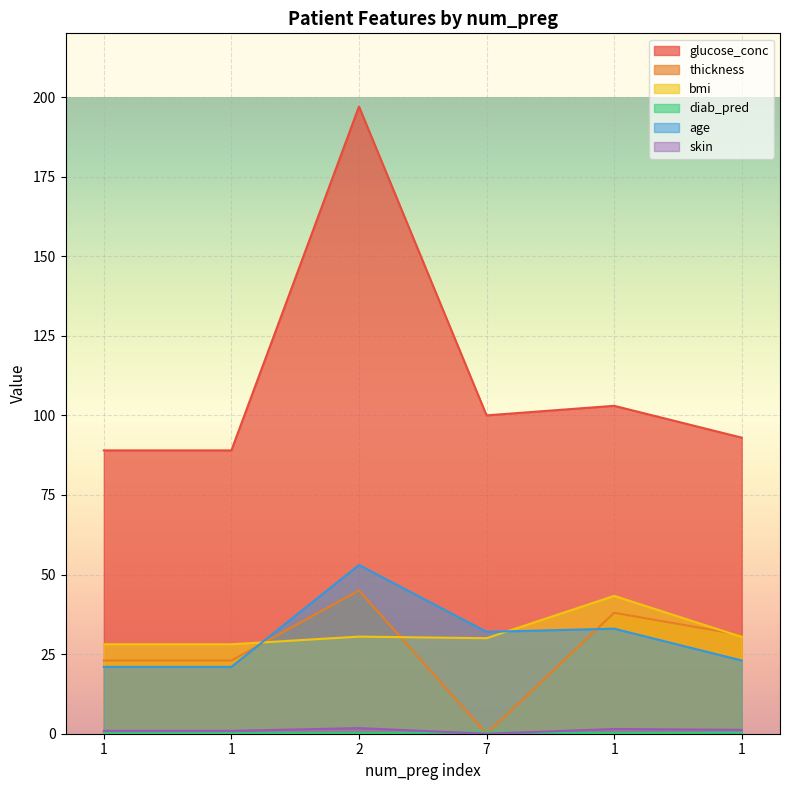

Which series has the largest total across all categories?

glucose_conc